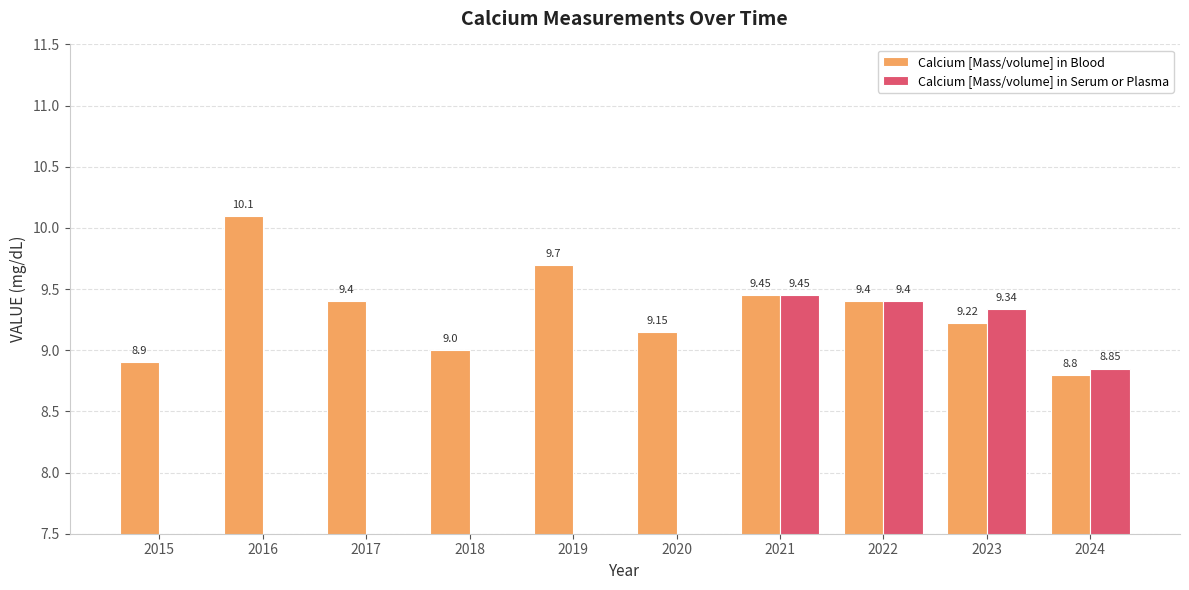

What is the total value across all series at 2022?

18.8